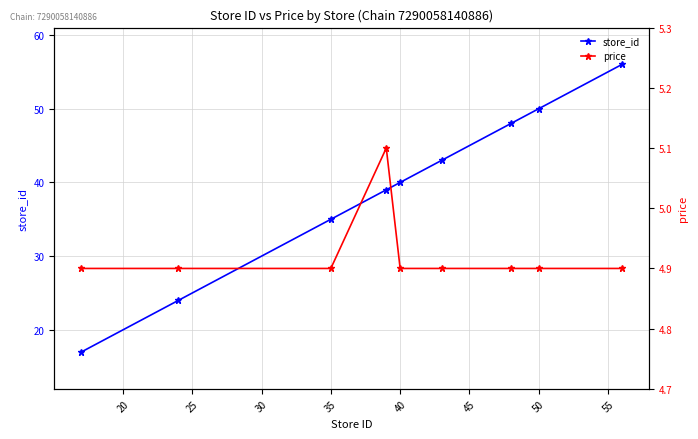

List the series in order of their peak value, lowest first.

price, store_id